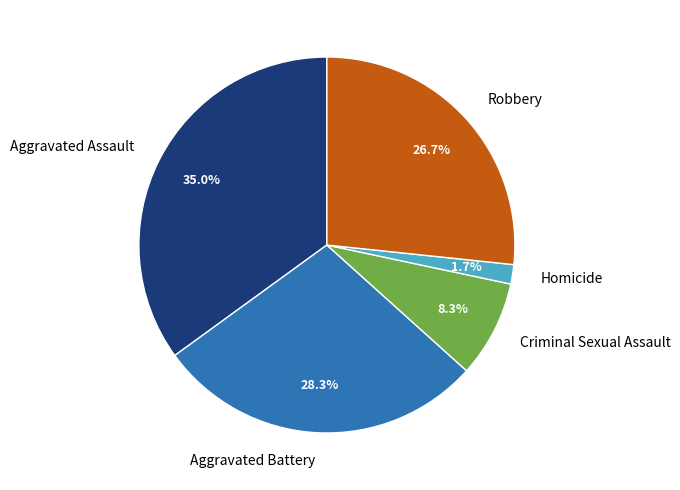

Is it true that Homicide is 2% of the pie?

True